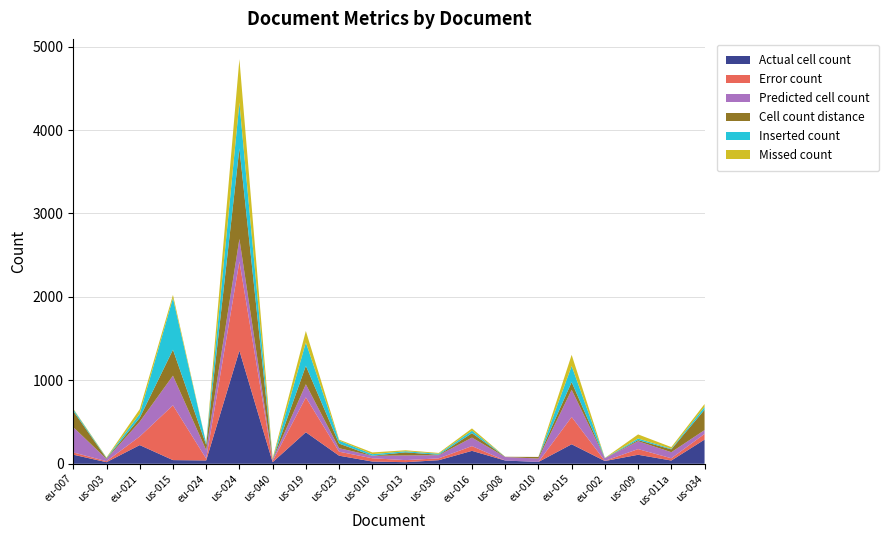

Reading left to right, extract all data points from this chart.

Actual cell count: eu-007=109	us-003=19	eu-021=224	us-015=44	eu-024=40	us-024=1356	us-040=19	us-019=378	us-023=97	us-010=27	us-013=19	us-030=43	eu-016=155	us-008=39	eu-010=22	eu-015=234	eu-002=33	us-009=108	us-011a=39	us-034=290
Error count: eu-007=27	us-003=12	eu-021=103	us-015=657	eu-024=22	us-024=1069	us-040=14	us-019=418	us-023=48	us-010=39	us-013=25	us-030=22	eu-016=57	us-008=0	eu-010=0	eu-015=327	eu-002=2	us-009=68	us-011a=27	us-034=68
Predicted cell count: eu-007=303	us-003=26	eu-021=177	us-015=355	eu-024=102	us-024=270	us-040=16	us-019=157	us-023=42	us-010=29	us-013=56	us-030=38	eu-016=102	us-008=42	eu-010=41	eu-015=326	eu-002=31	us-009=94	us-011a=73	us-034=46
Cell count distance: eu-007=194	us-003=7	eu-021=47	us-015=311	eu-024=62	us-024=1086	us-040=3	us-019=221	us-023=55	us-010=2	us-013=37	us-030=5	eu-016=53	us-008=3	eu-010=19	eu-015=92	eu-002=2	us-009=14	us-011a=34	us-034=244
Inserted count: eu-007=20	us-003=6	eu-021=48	us-015=618	eu-024=19	us-024=549	us-040=0	us-019=280	us-023=36	us-010=18	us-013=13	us-030=12	eu-016=30	us-008=0	eu-010=0	eu-015=193	eu-002=1	us-009=19	us-011a=8	us-034=34
Missed count: eu-007=7	us-003=6	eu-021=55	us-015=39	eu-024=3	us-024=520	us-040=14	us-019=138	us-023=12	us-010=21	us-013=12	us-030=10	eu-016=27	us-008=0	eu-010=0	eu-015=134	eu-002=1	us-009=49	us-011a=19	us-034=34